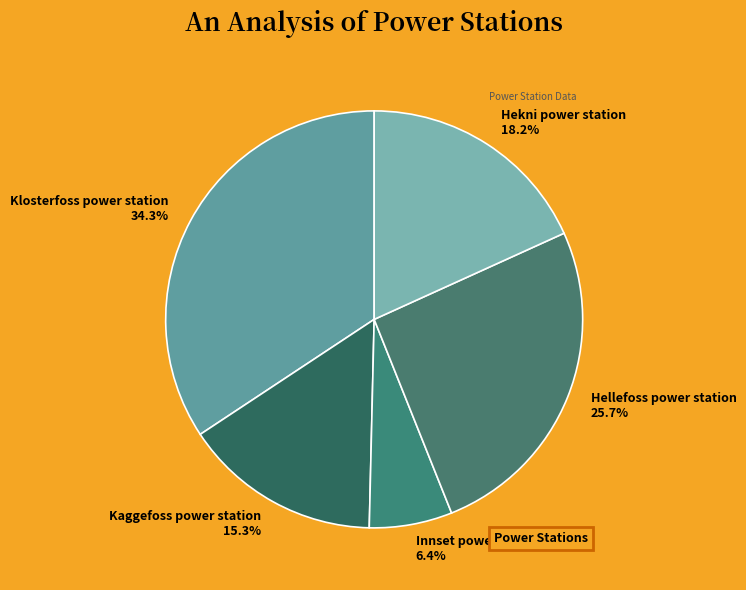

Is it true that Innset power station is 1% of the pie?

False